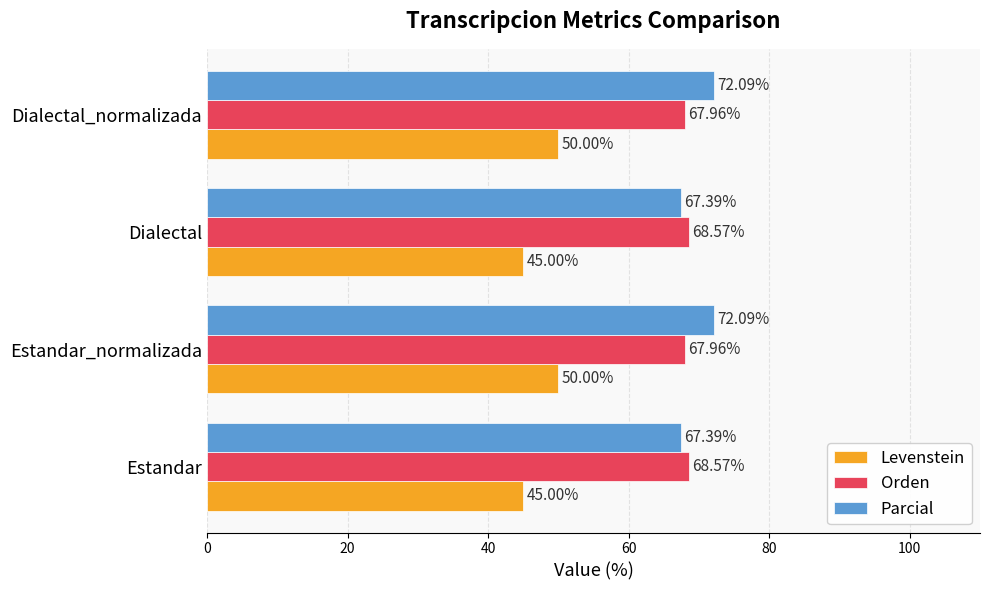

Count the Levenstein values in the range 44 to 50.

4